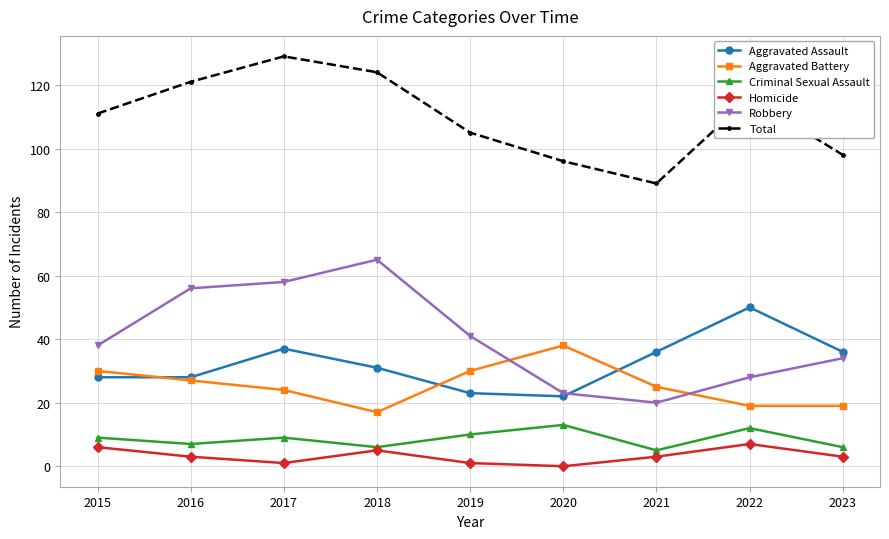

True or false: Robbery and Criminal Sexual Assault intersect in this chart.

False